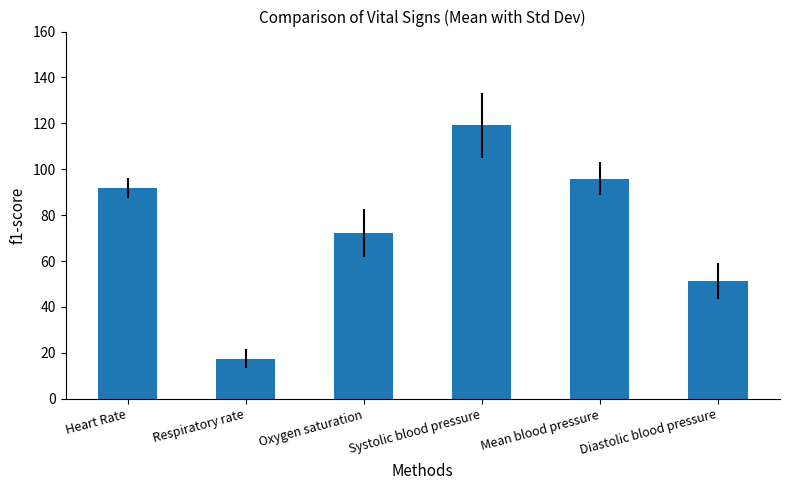

What value does the data have at Systolic blood pressure?

119.1